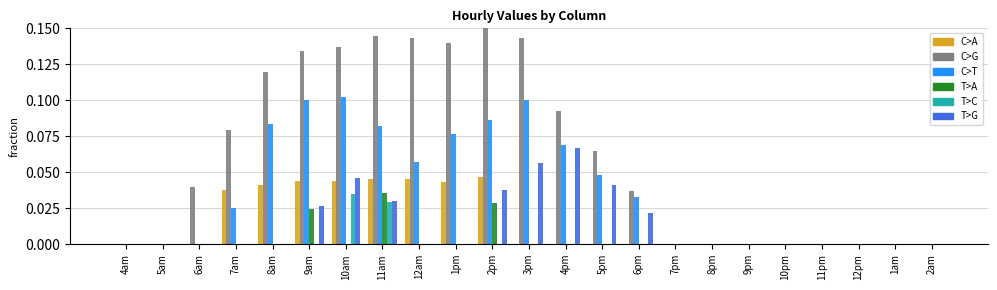

Are the bars grouped side by side (vs. stacked)?

Yes